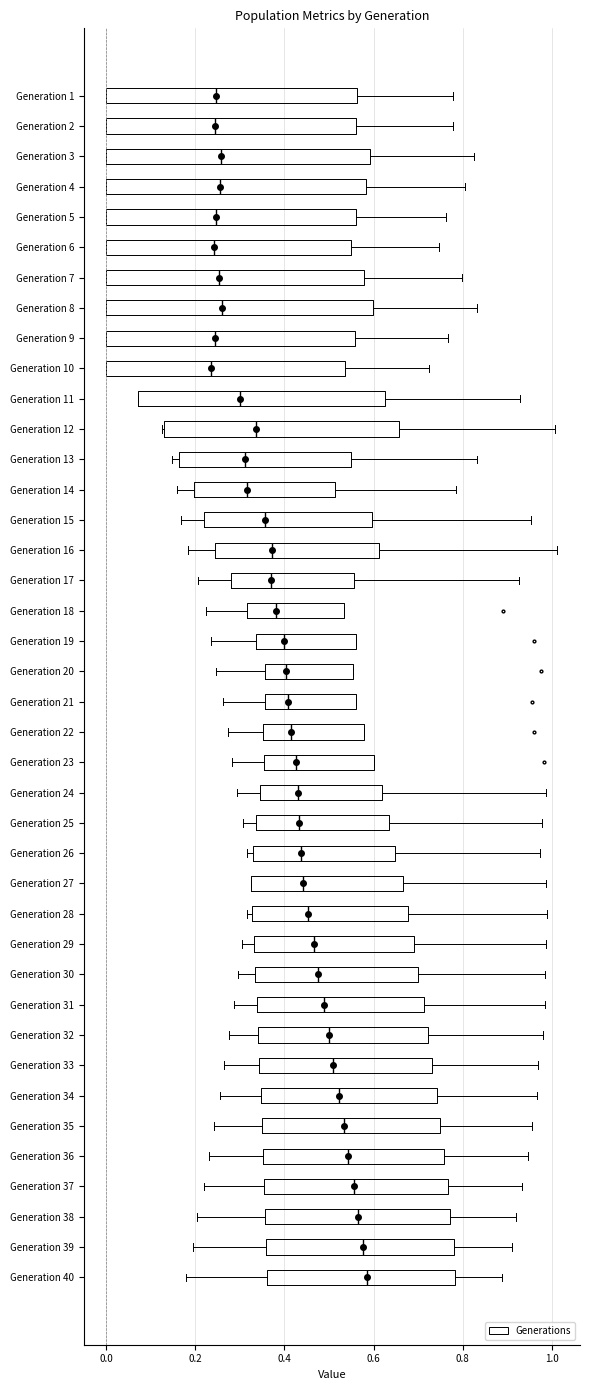

Where is the left edge of the box for Generation 12 on the x-axis? The values are not printed on the chart, so give them approximately, as read against the axis.

0.12